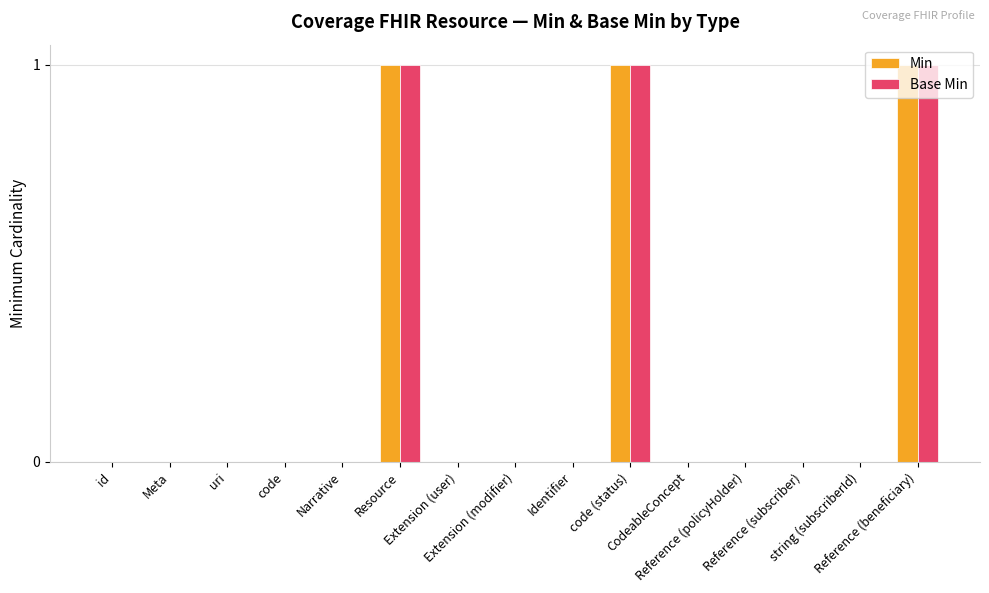

What is the sum of all Min values?

3